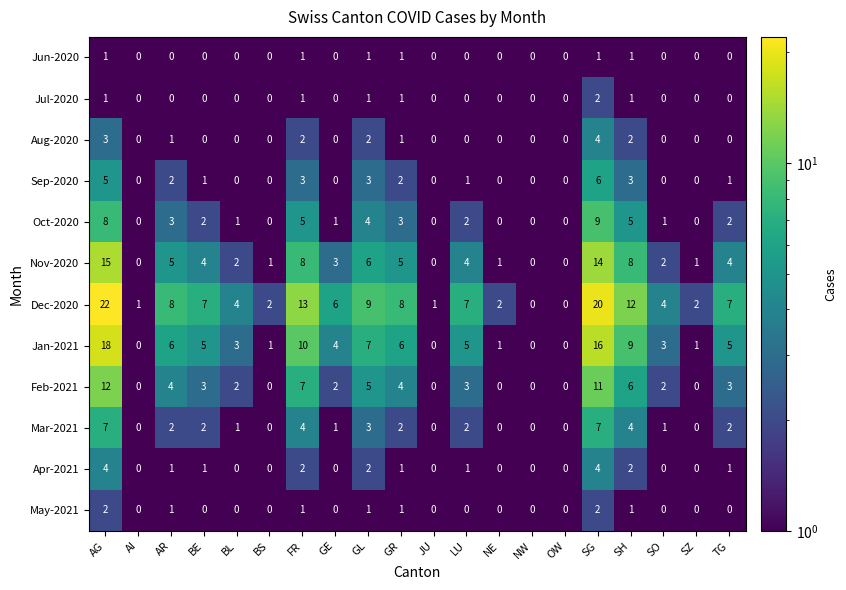

The value of Mar-2021 at AG is 3. True or false?

False